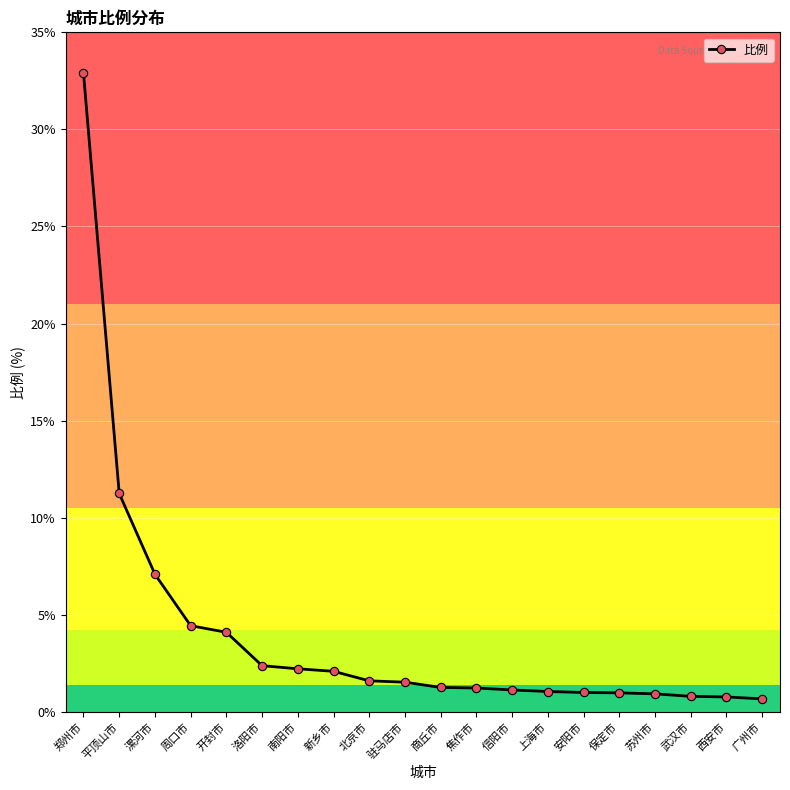

What is the value of the 7th point from the left?

2.2